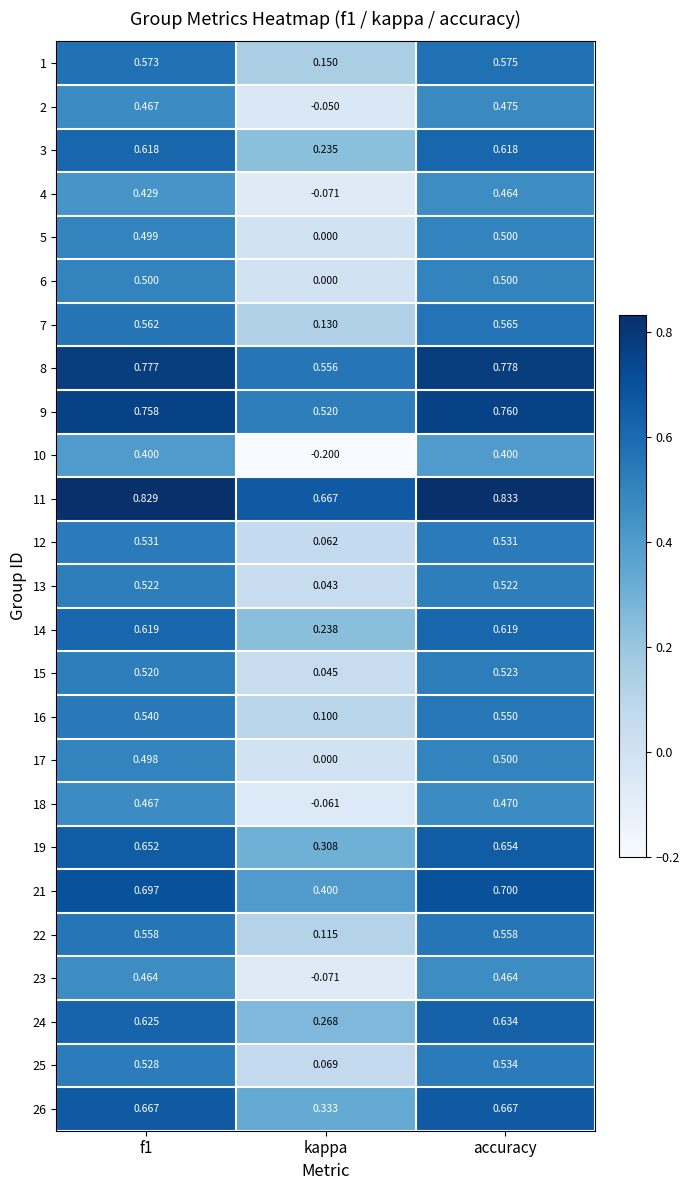

Where is 24 nearest to the value 0?

kappa